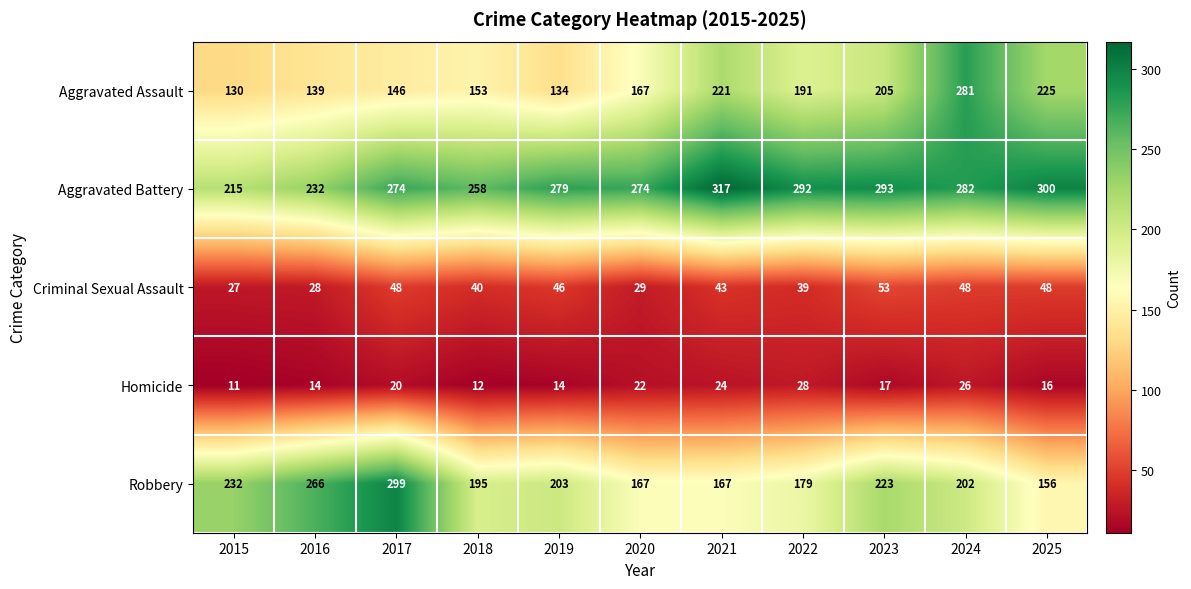

What is the average value of the Aggravated Assault series?

181